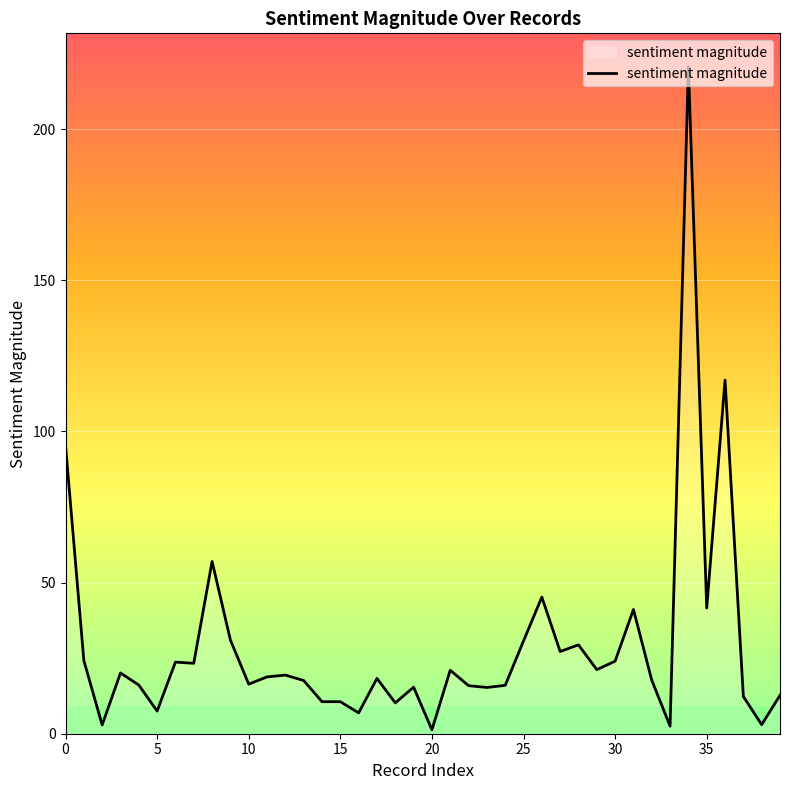

What is the greatest value displayed?

220.7